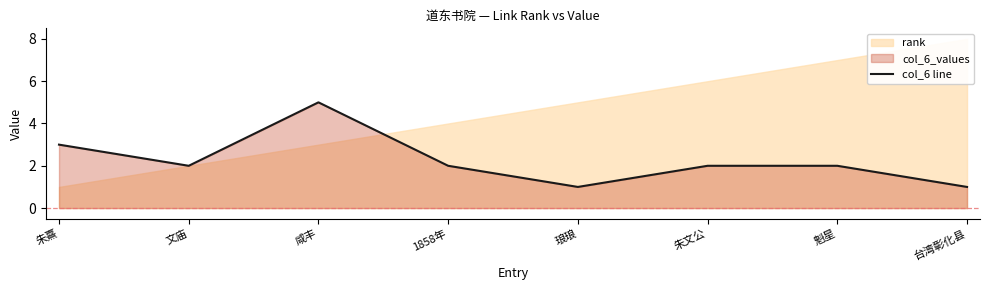

Between 1858年 and 台湾彰化县, which is larger?

1858年